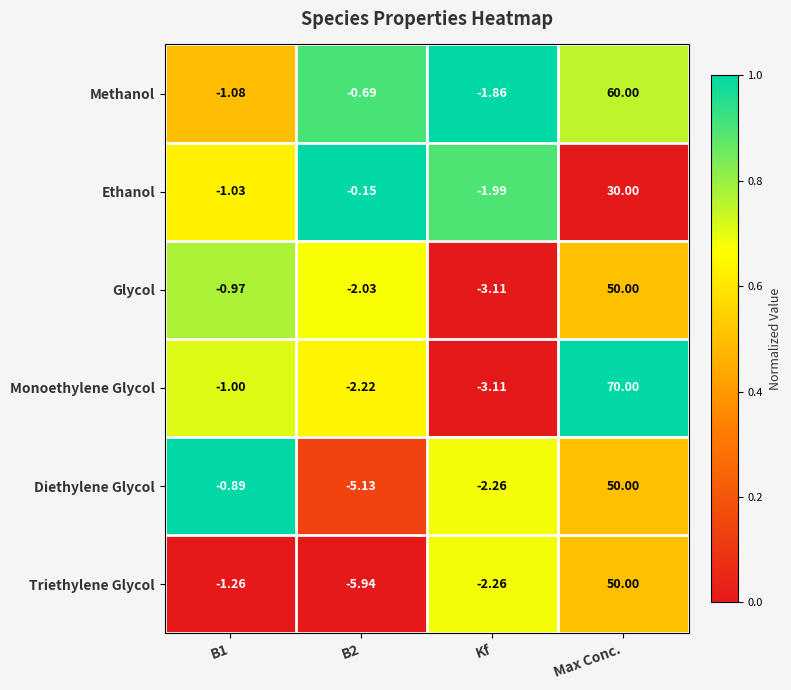

Rank the series at B1 from highest to lowest value.

Diethylene Glycol, Glycol, Monoethylene Glycol, Ethanol, Methanol, Triethylene Glycol